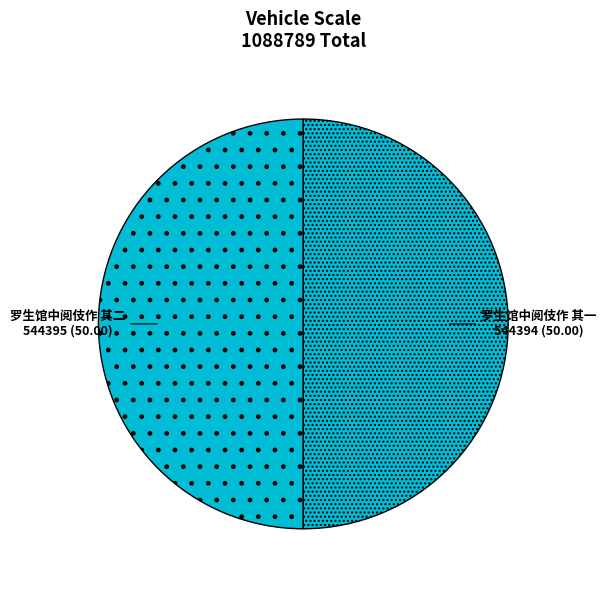

What is the ratio of the value at 罗生馆中阅伎作 其一 to the value at 罗生馆中阅伎作 其二?

1.0